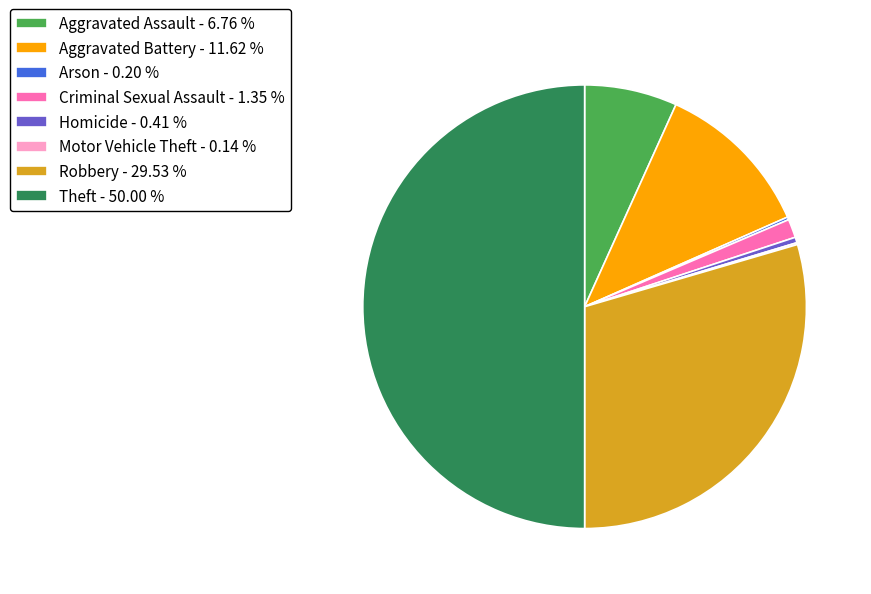

Is Criminal Sexual Assault - 1.35 % the majority of the pie?

No